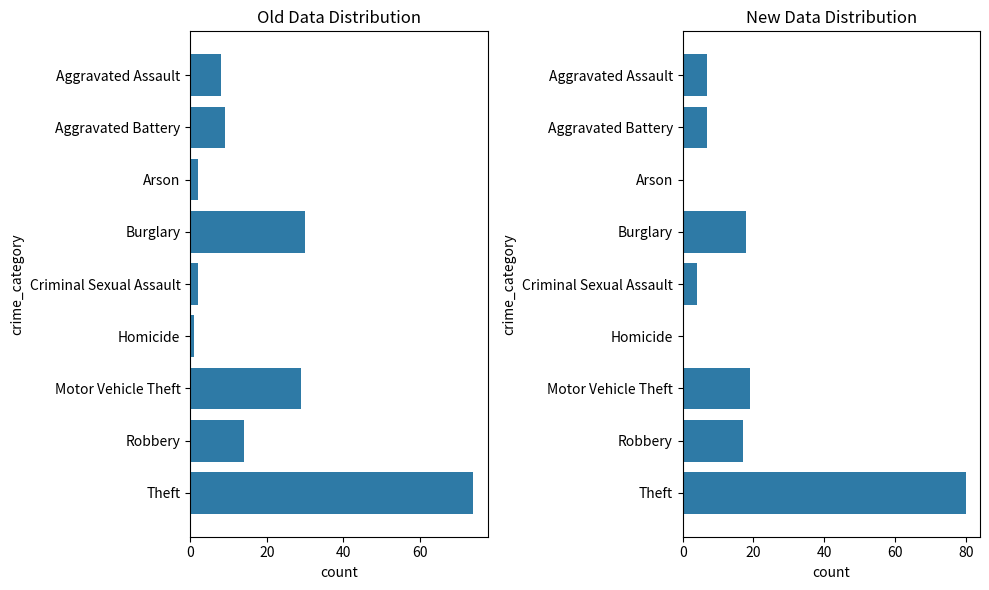

At Burglary, list the series in order from largest to smallest.

2015, 2019